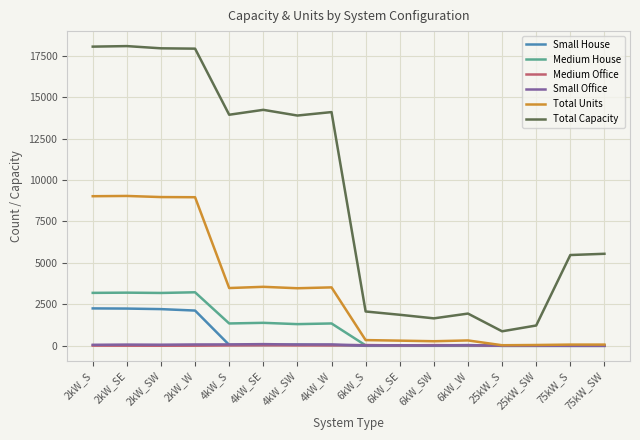

Where is Total Units nearest to the value 4536?

4kW_SE